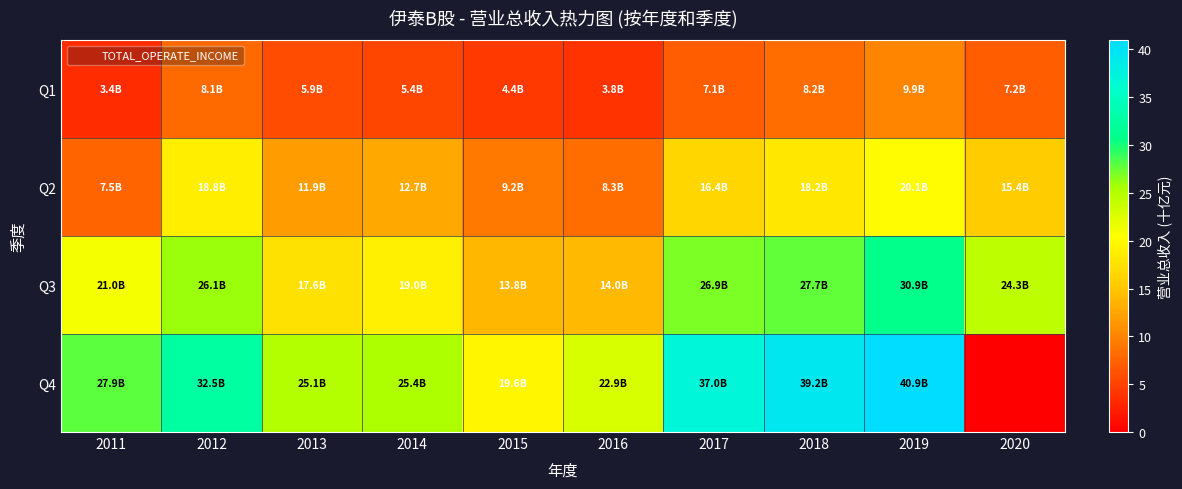

List the series in order of their overall mean, lowest first.

Q1, Q2, Q3, Q4